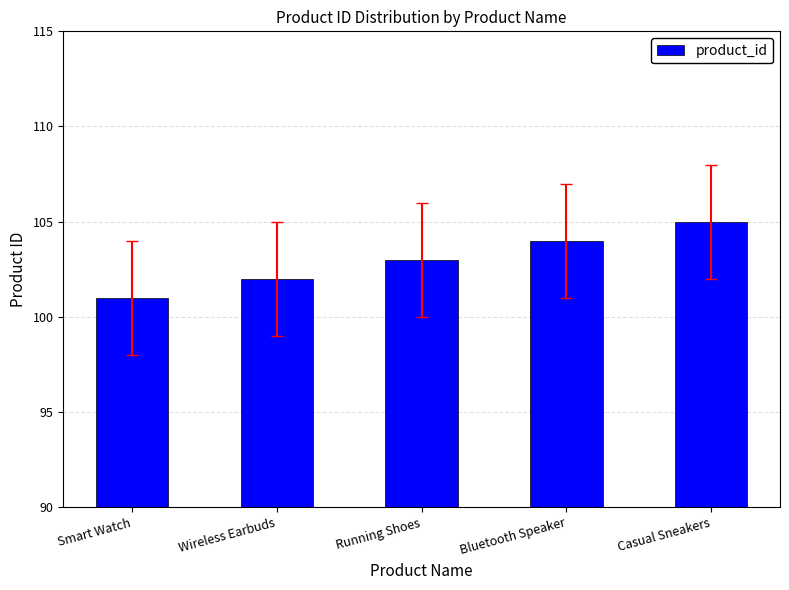

Rank the categories by value from lowest to highest.

Smart Watch, Wireless Earbuds, Running Shoes, Bluetooth Speaker, Casual Sneakers